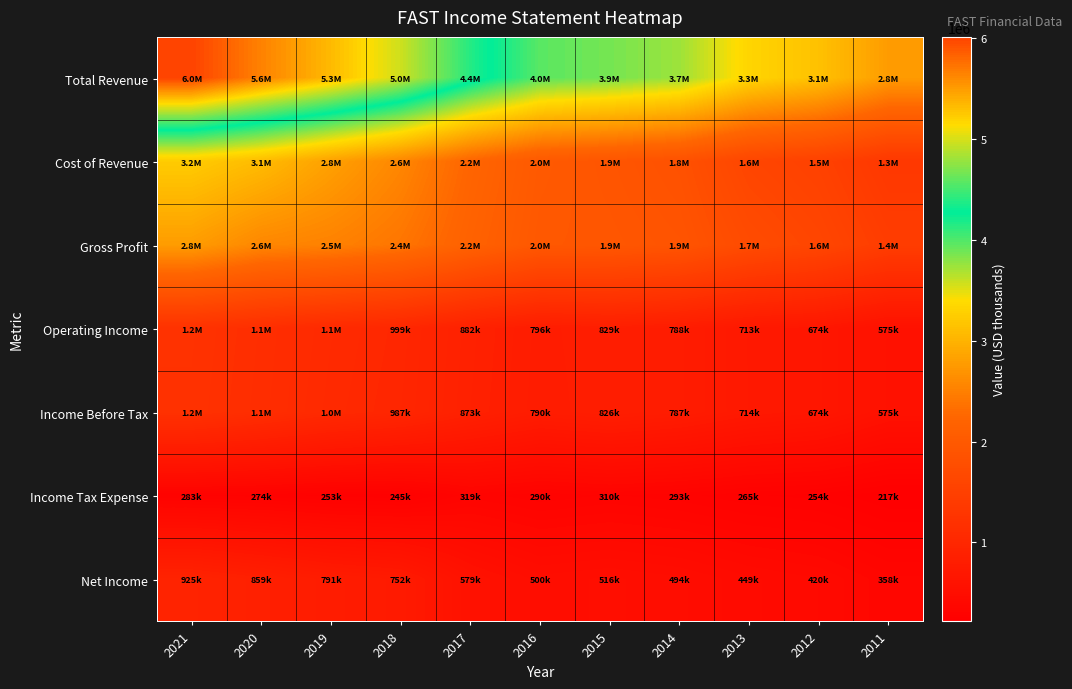

What is the sum of the Income Before Tax values at 2017 and 2011?

1448200